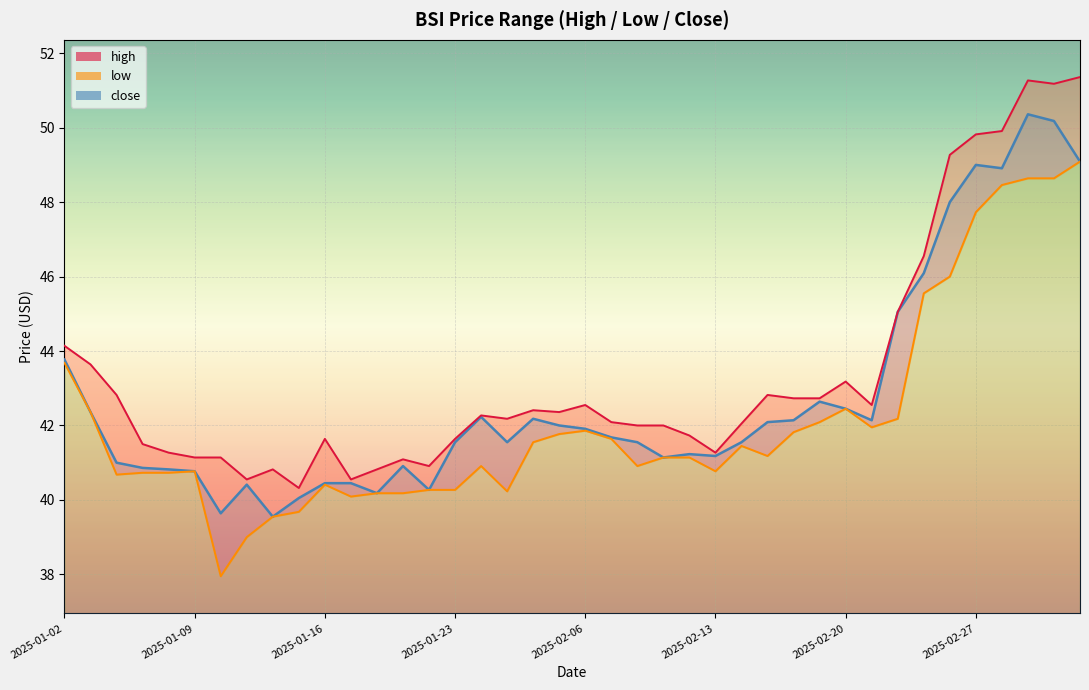

What is the difference between the close values at 2025-02-24 and 2025-02-20?

2.6